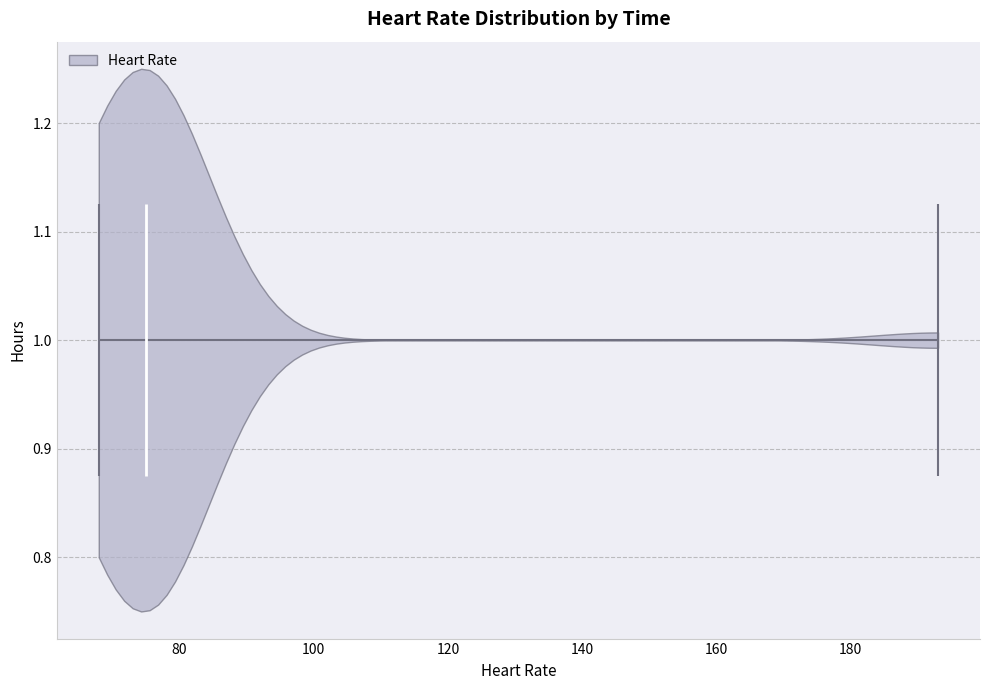

Read this violin plot against the x-axis: where its median line is, and the lowest and highest points the violin reaches. The values are not printed on the chart, so give them approximately, as read against the axis.

median line 76, lowest point 68, highest point 194